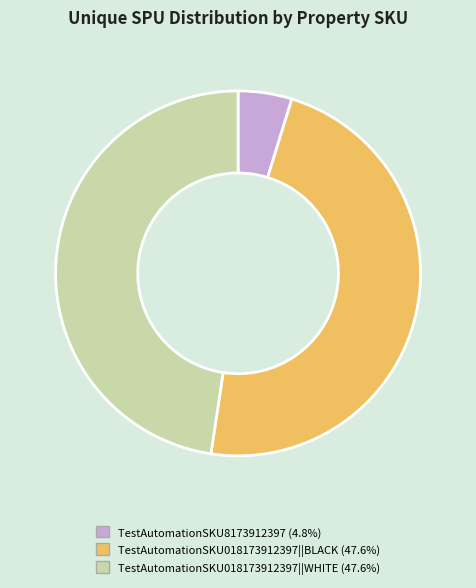

Which slice is the smallest?

TestAutomationSKU8173912397